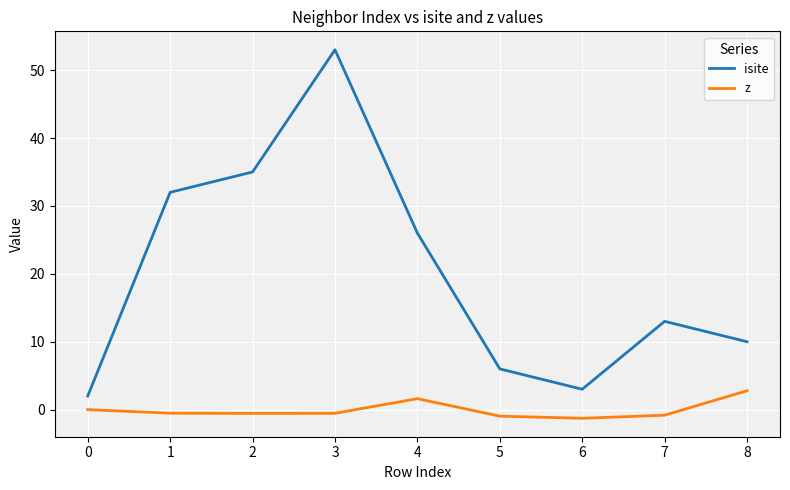

True or false: isite and z cross at least once.

False